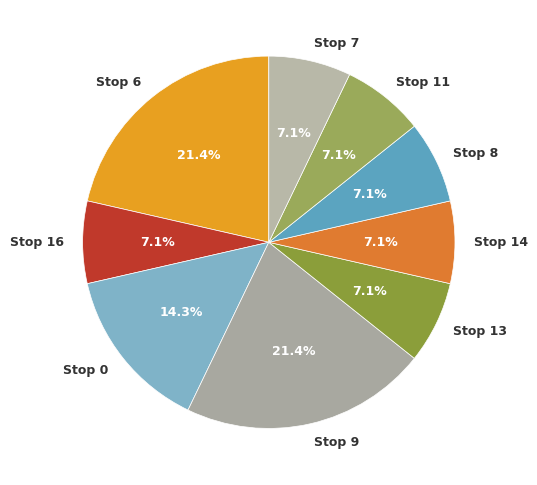

Is there a majority slice in this chart?

No